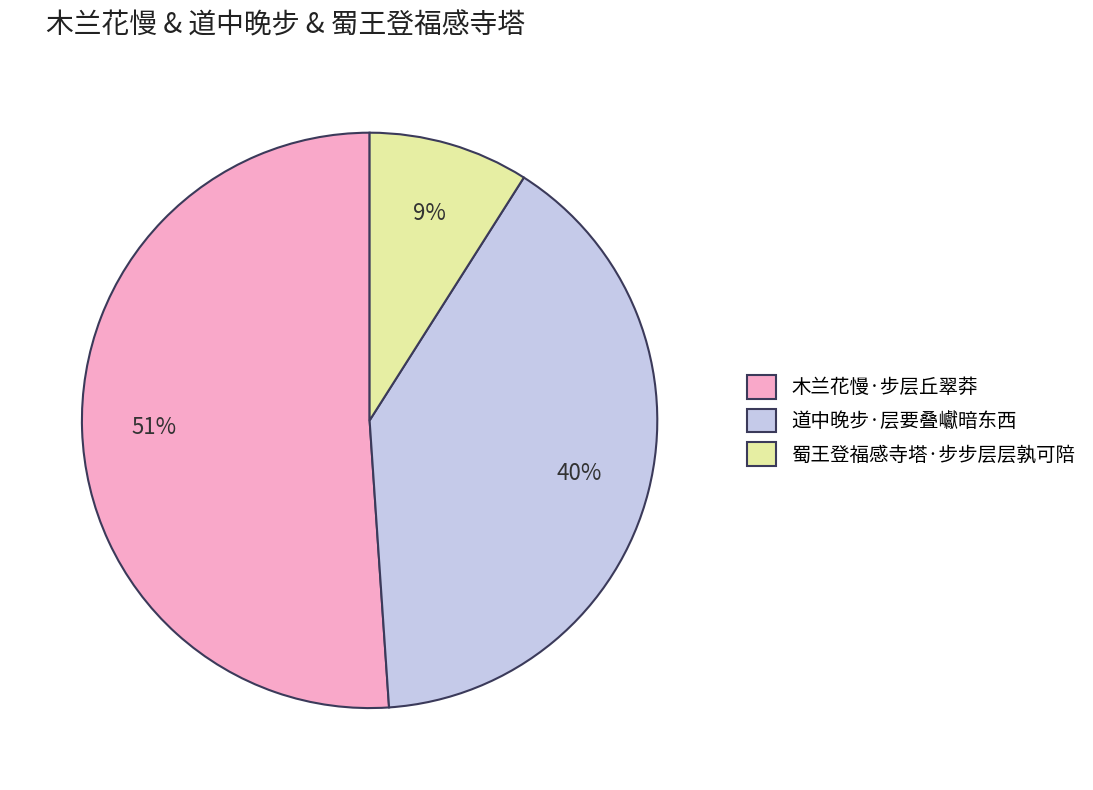

Is the sum of 道中晚步·层要叠巘暗东西 and 木兰花慢·步层丘翠莽 greater than half?

Yes